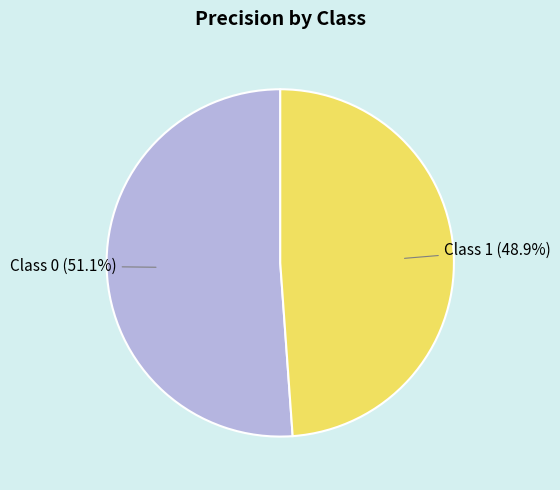

Do Class 0 and Class 1 together represent more than half of the pie?

Yes